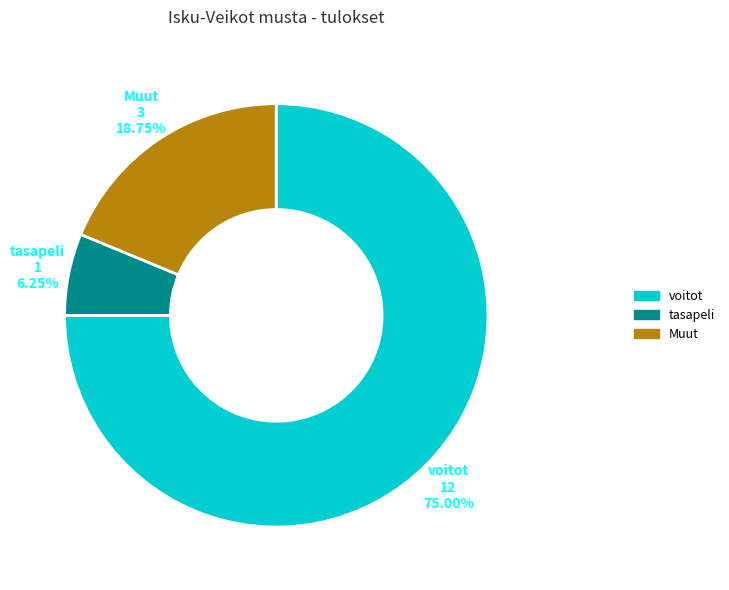

What is the ratio of the value at tasapeli to the value at Muut?

0.3